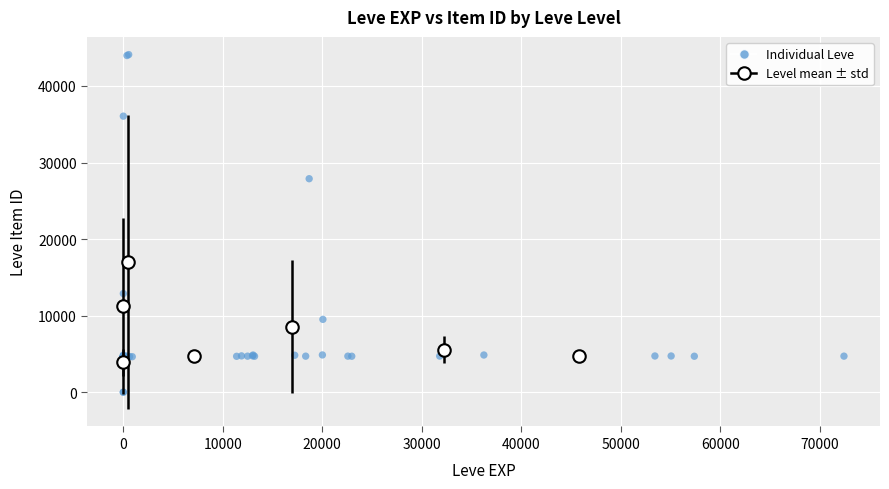

What Y value in the scatter plot is closest to 22048?

27884